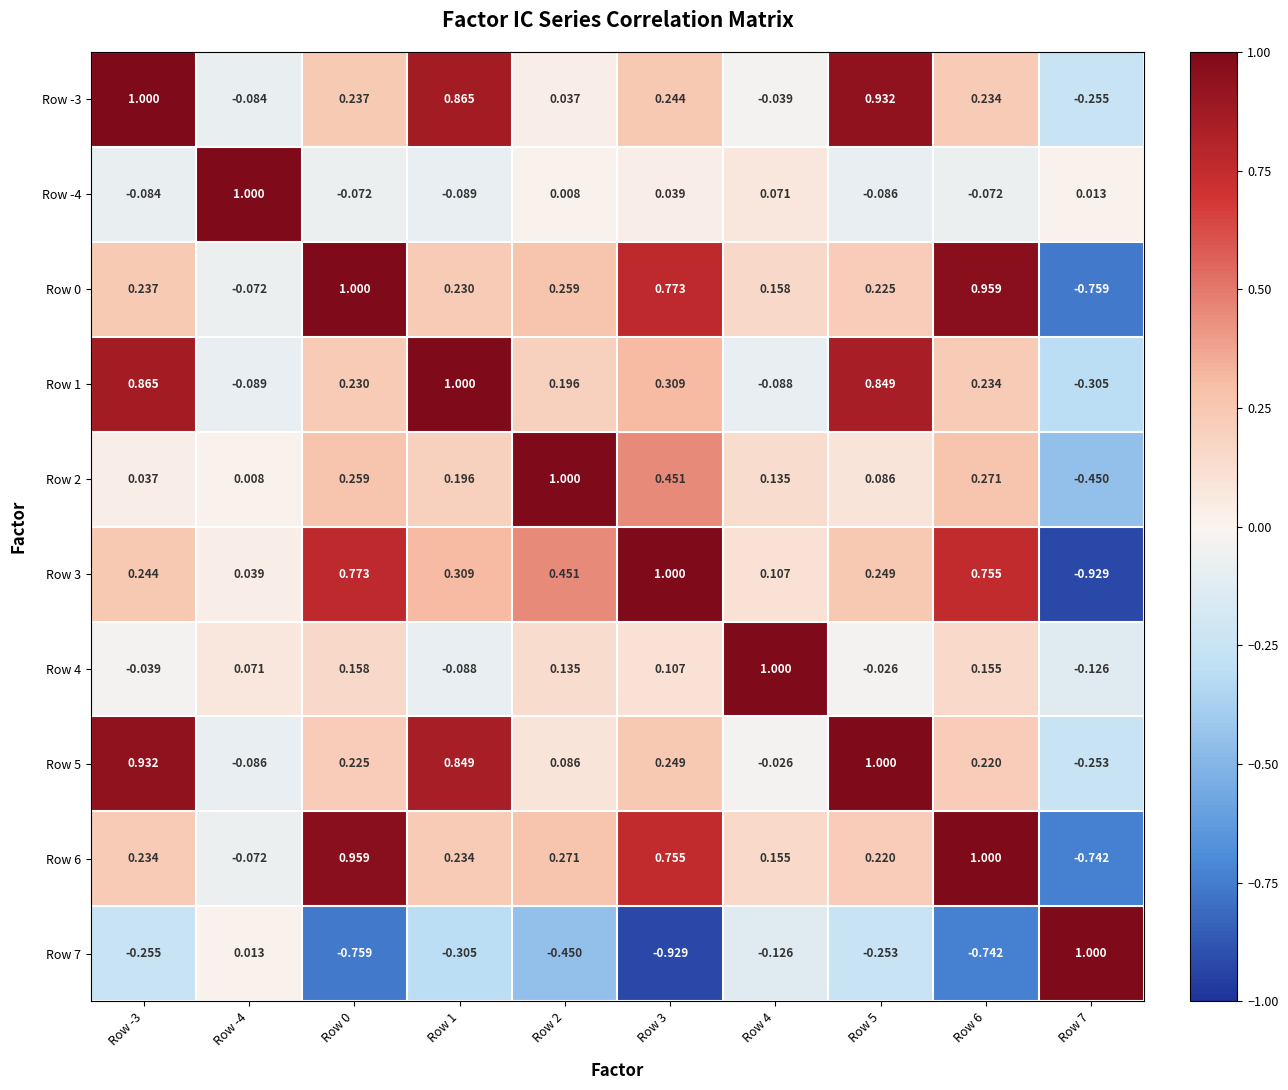

Is the value of Row 0 at Row -4 greater than the value of Row -4 at Row -3?

Yes